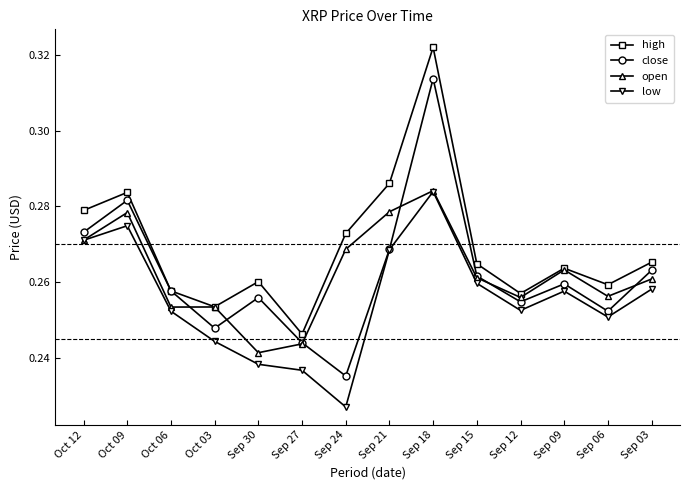

Which series has the largest total across all categories?

high